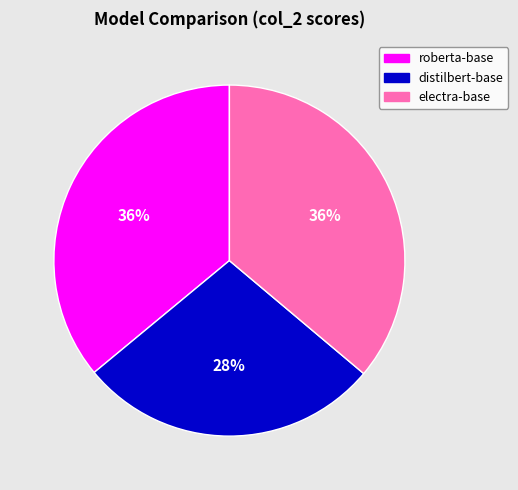

How many slices are in this pie chart?

3